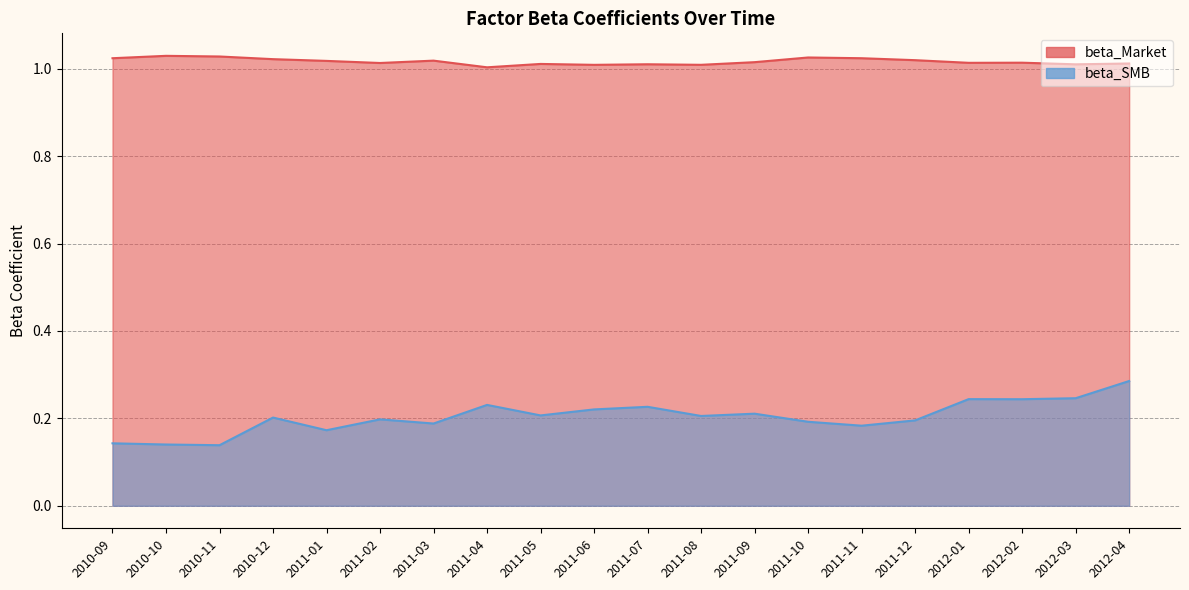

Which series has the largest total across all categories?

beta_Market